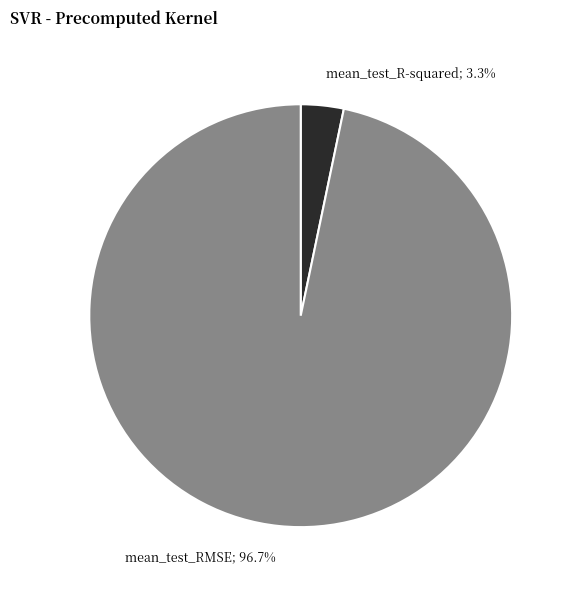

Is there a majority slice in this chart?

Yes